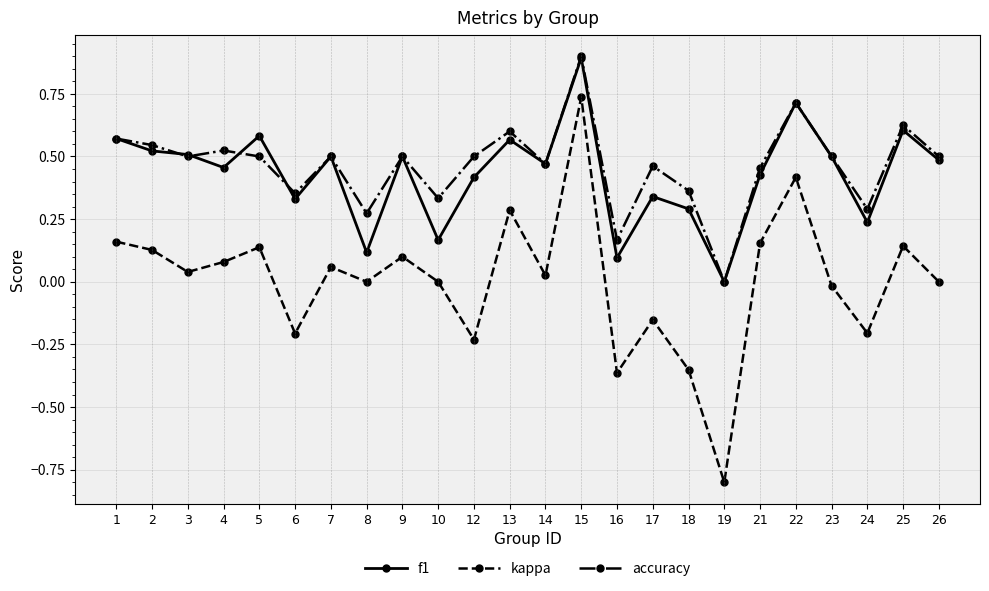

At which category does kappa reach its first local valley?

3